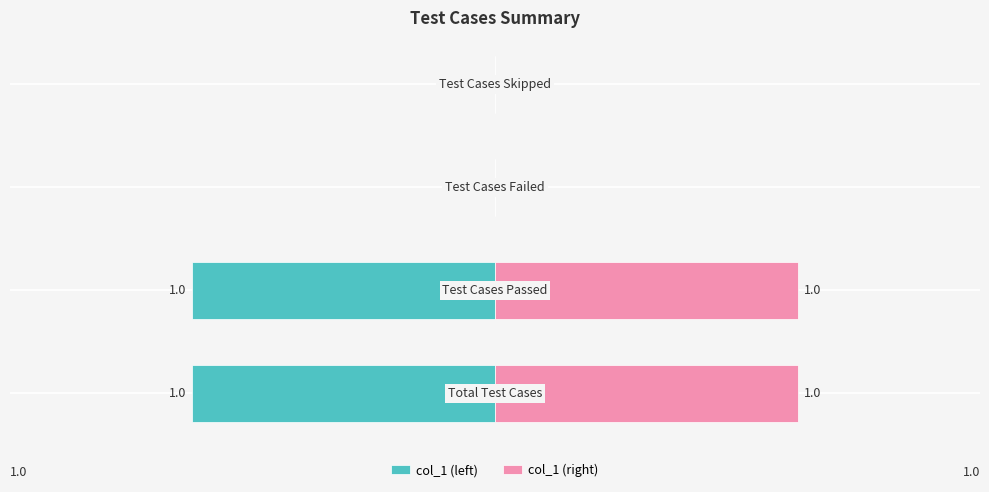

Which series changed the most between 1 and 2?

col_1 (left)